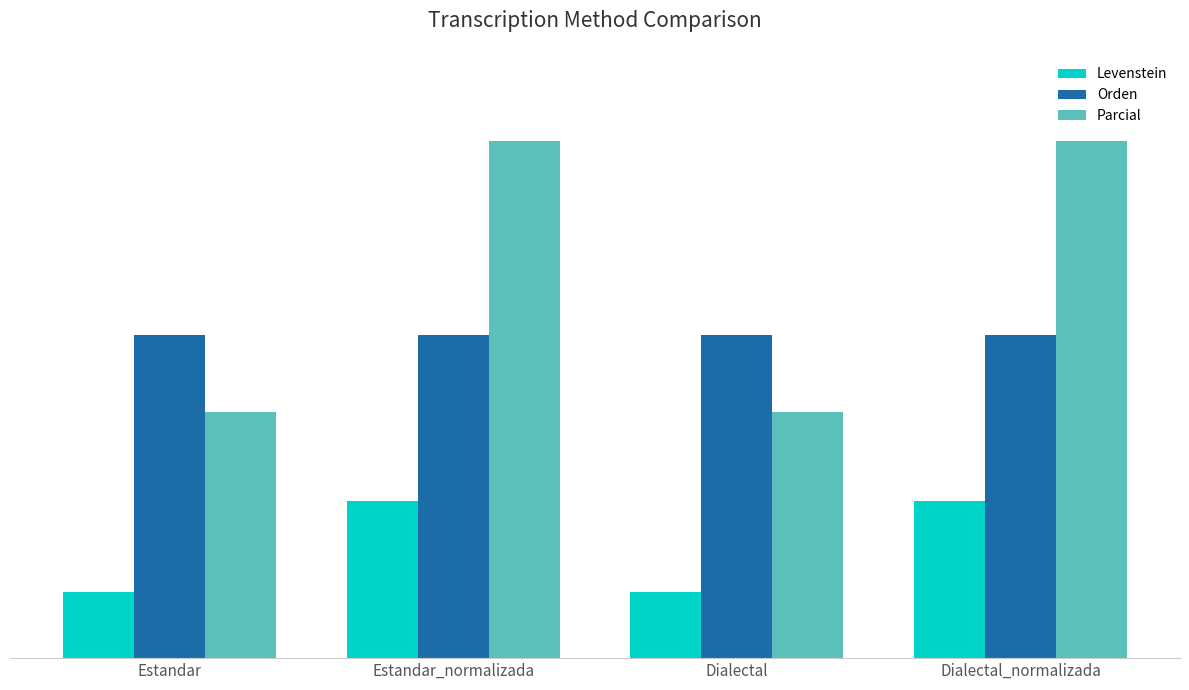

At how many categories does at least one series exceed 23?

4